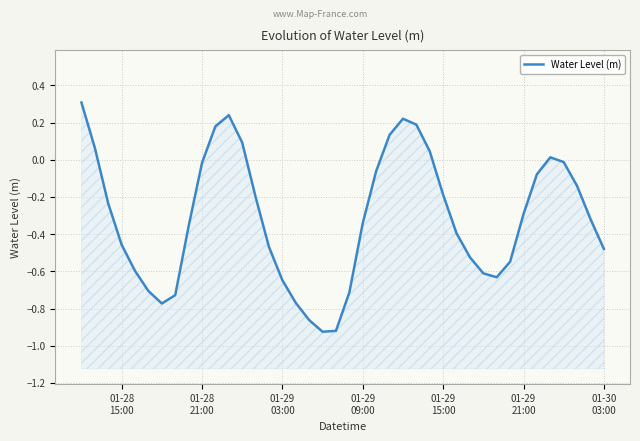

What is the difference between the maximum and minimum values?

1.2